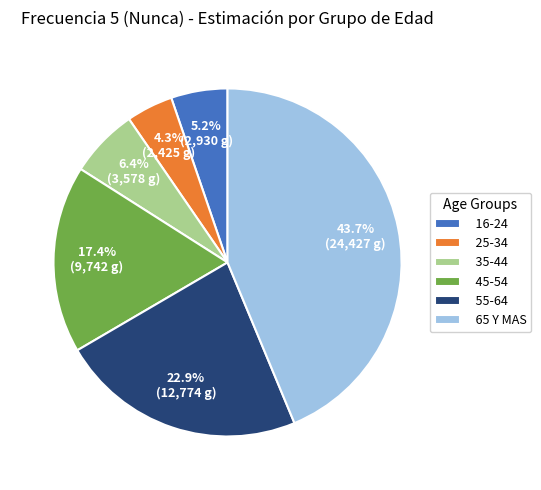

Rank the categories by value from highest to lowest.

65 Y MAS, 55-64, 45-54, 35-44, 16-24, 25-34